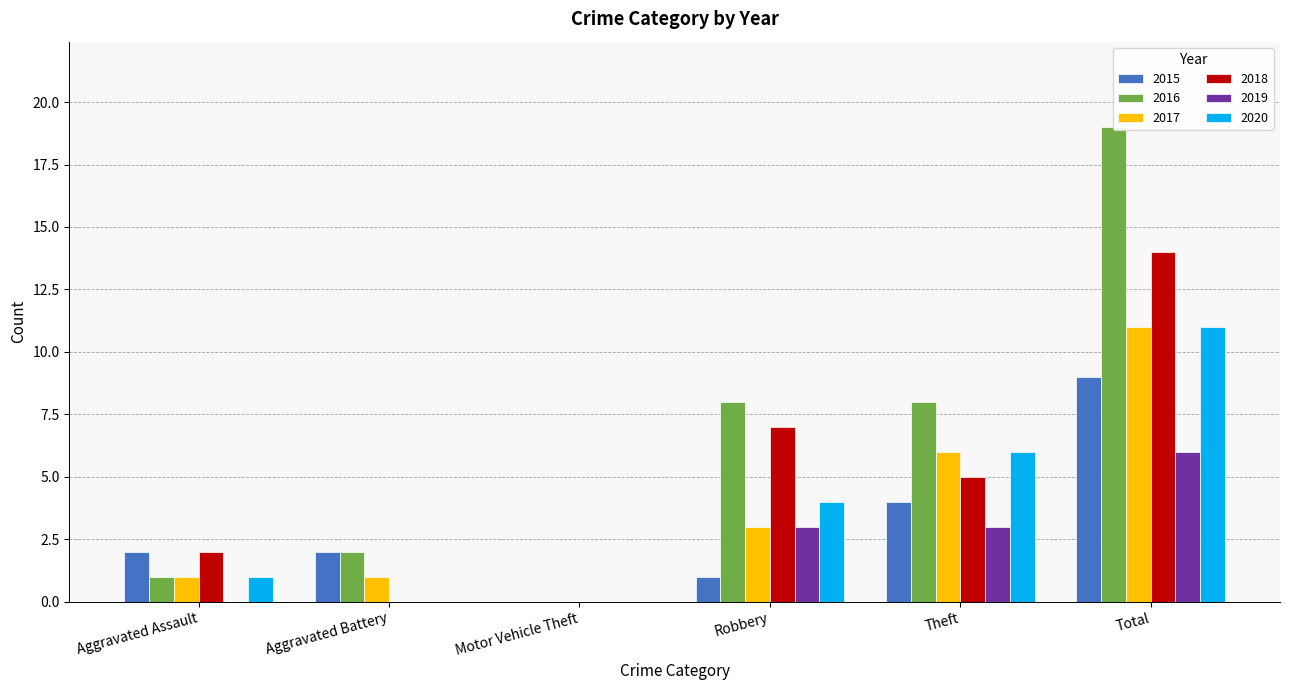

What position from the left is Theft?

5